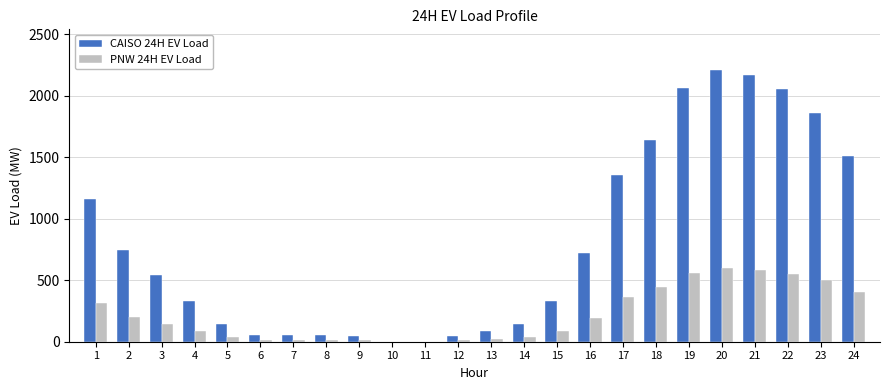

What is the highest value of the CAISO 24H EV Load series?

2210.3